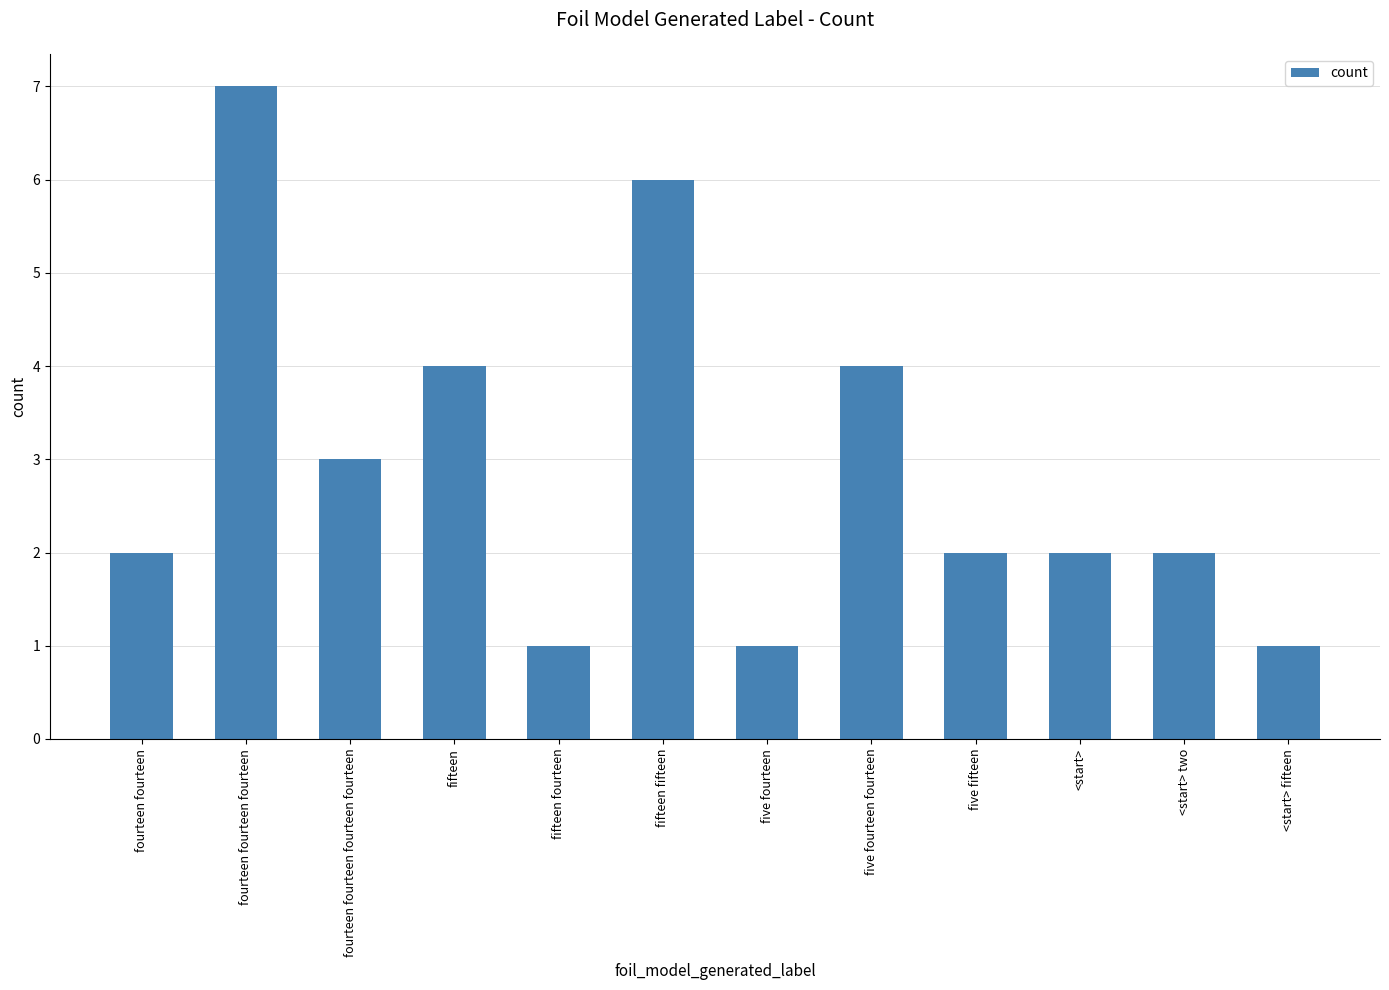

How many distinct data groups are displayed?

1